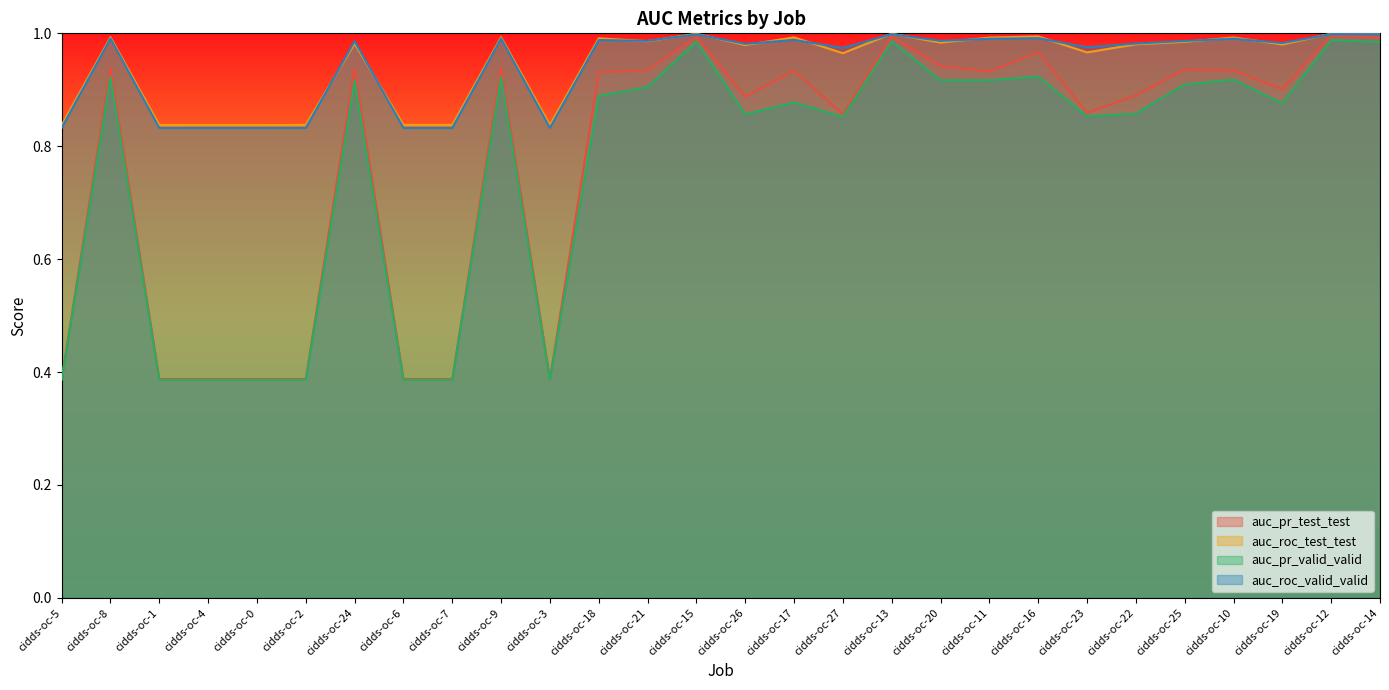

Reading left to right, list all the values displayed in this chart.

auc_pr_test_test: 0.4	0.9	0.4	0.4	0.4	0.4	0.9	0.4	0.4	0.9	0.4	0.9	0.9	1.0	0.9	0.9	0.9	1.0	0.9	0.9	1.0	0.9	0.9	0.9	0.9	0.9	1.0	1.0
auc_roc_test_test: 0.8	1.0	0.8	0.8	0.8	0.8	1.0	0.8	0.8	1.0	0.8	1.0	1.0	1.0	1.0	1.0	1.0	1.0	1.0	1.0	1.0	1.0	1.0	1.0	1.0	1.0	1.0	1.0
auc_pr_valid_valid: 0.4	0.9	0.4	0.4	0.4	0.4	0.9	0.4	0.4	0.9	0.4	0.9	0.9	1.0	0.9	0.9	0.9	1.0	0.9	0.9	0.9	0.9	0.9	0.9	0.9	0.9	1.0	1.0
auc_roc_valid_valid: 0.8	1.0	0.8	0.8	0.8	0.8	1.0	0.8	0.8	1.0	0.8	1.0	1.0	1.0	1.0	1.0	1.0	1.0	1.0	1.0	1.0	1.0	1.0	1.0	1.0	1.0	1.0	1.0